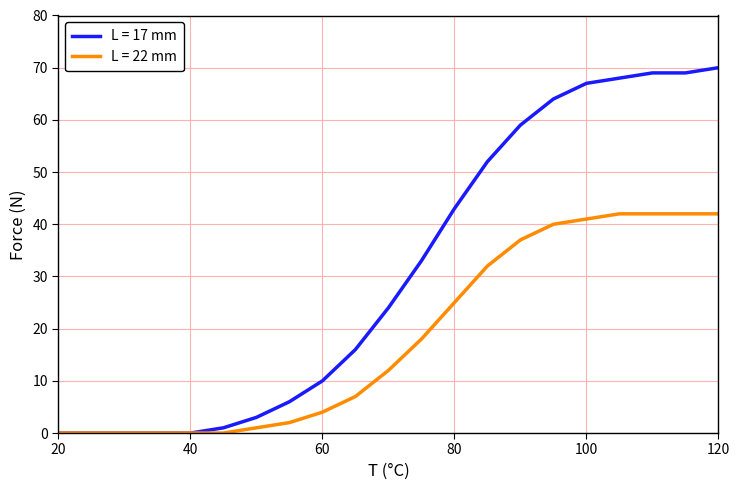

Which series has the widest spread of values?

L = 17 mm